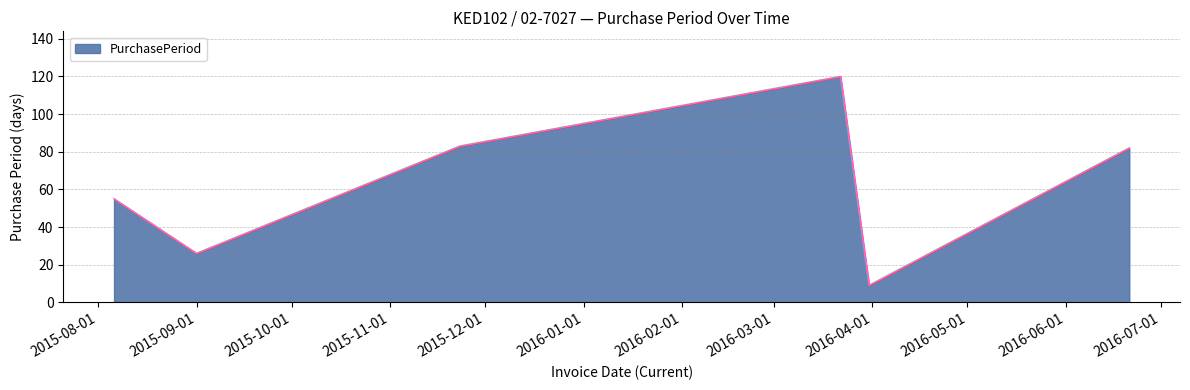

How many interior local peaks (higher than both neighbors) does the data have?

1